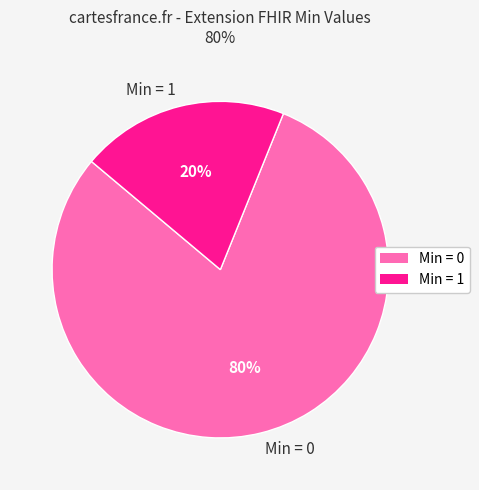

True or false: Min = 0 accounts for 92% of the total.

False